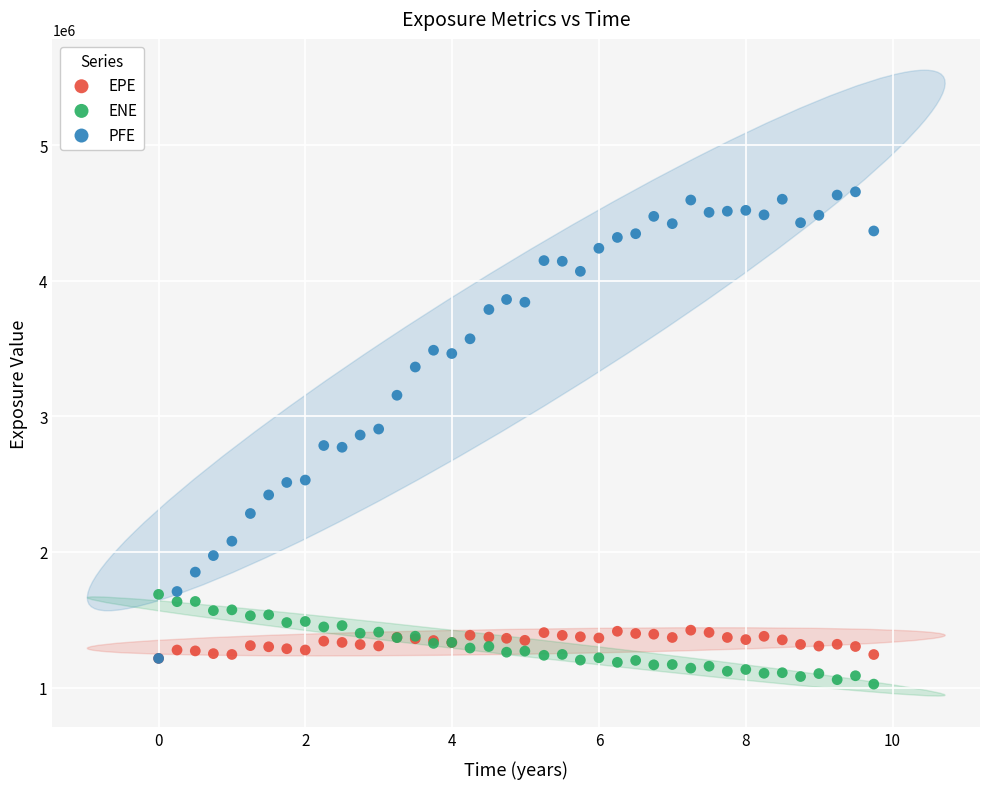

What are all the series names shown in the legend?

EPE, ENE, PFE